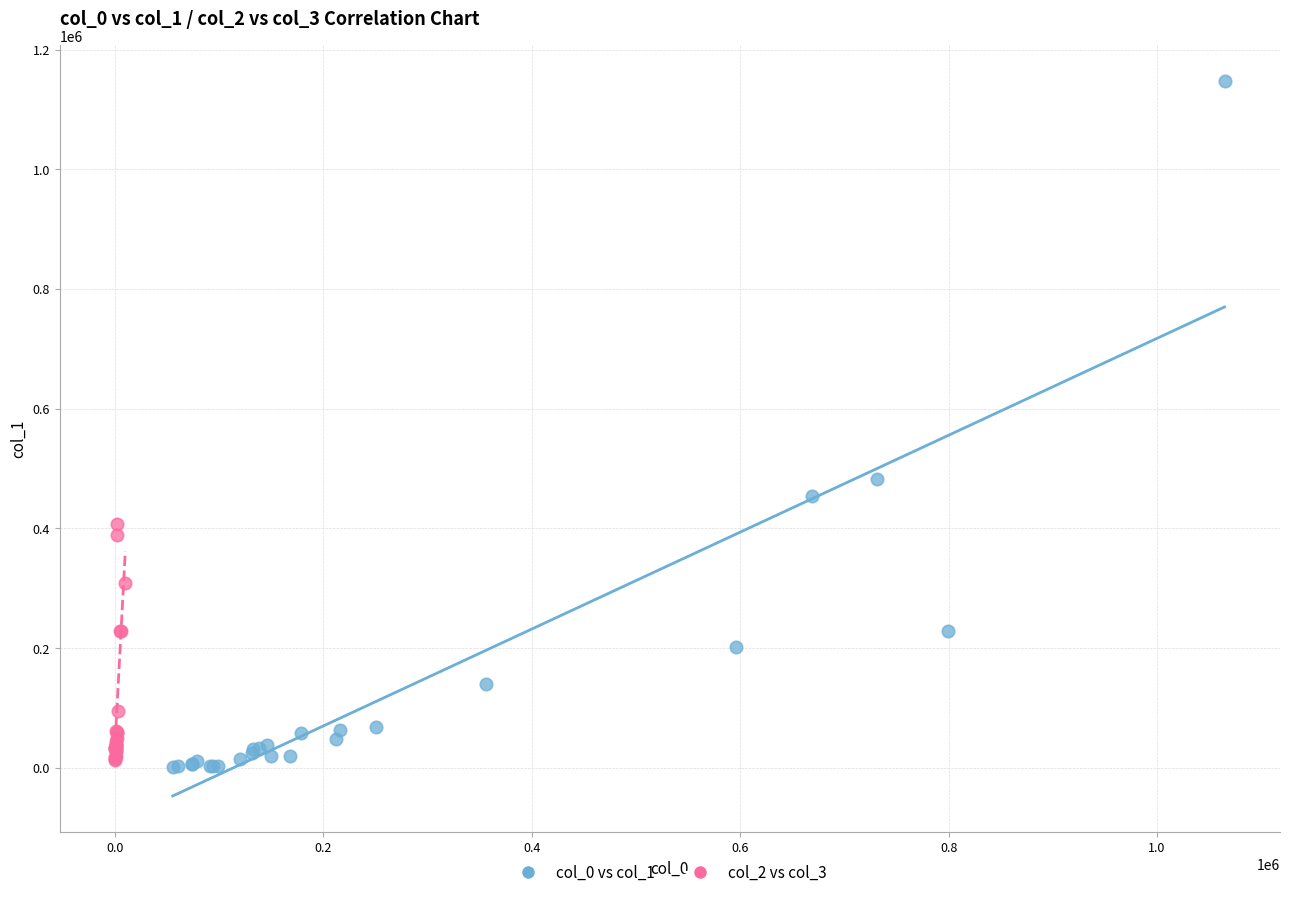

Which series contains the lowest Y value?

col_0 vs col_1